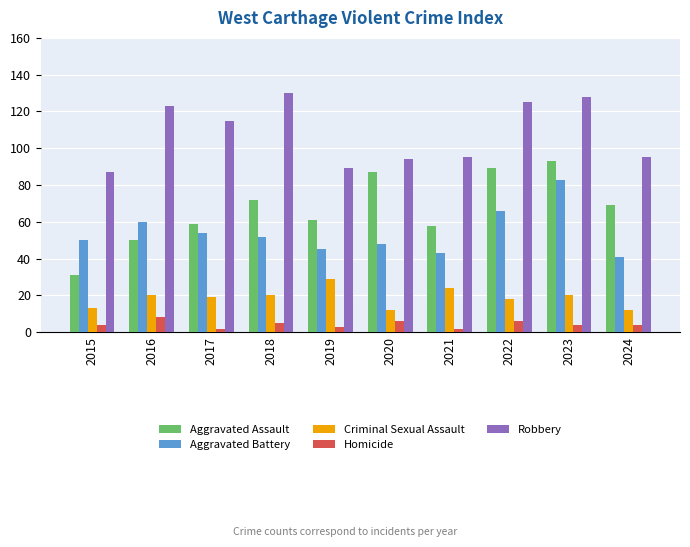

Count the number of categories in the chart.

10